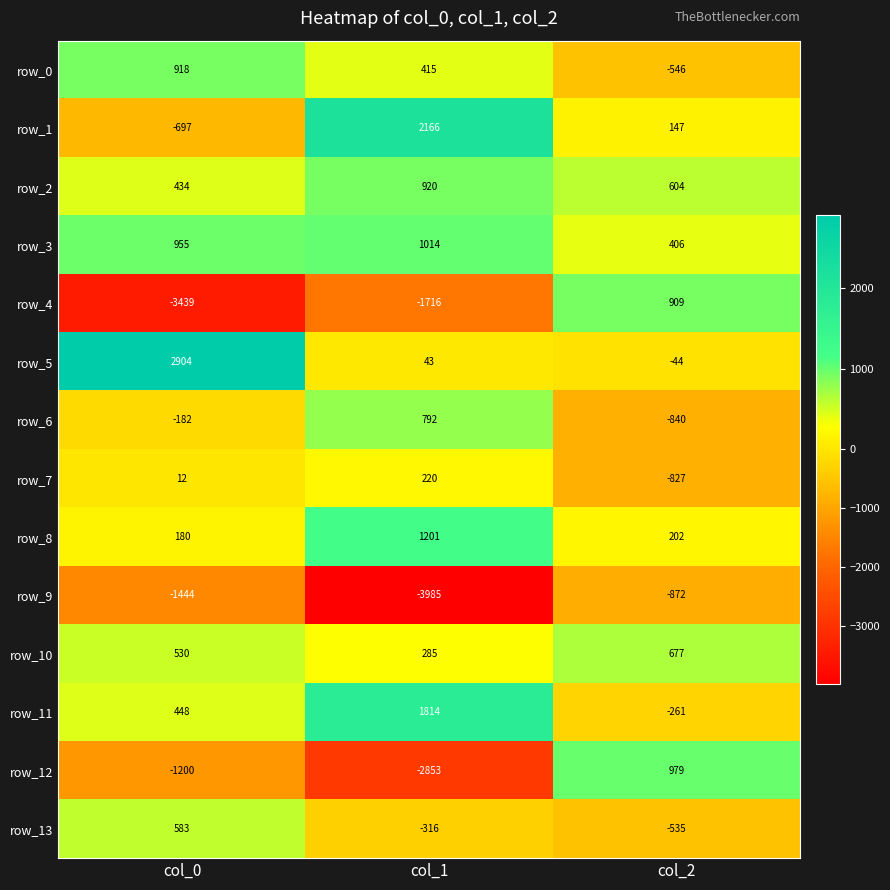

What is the maximum value shown in the chart?

2904